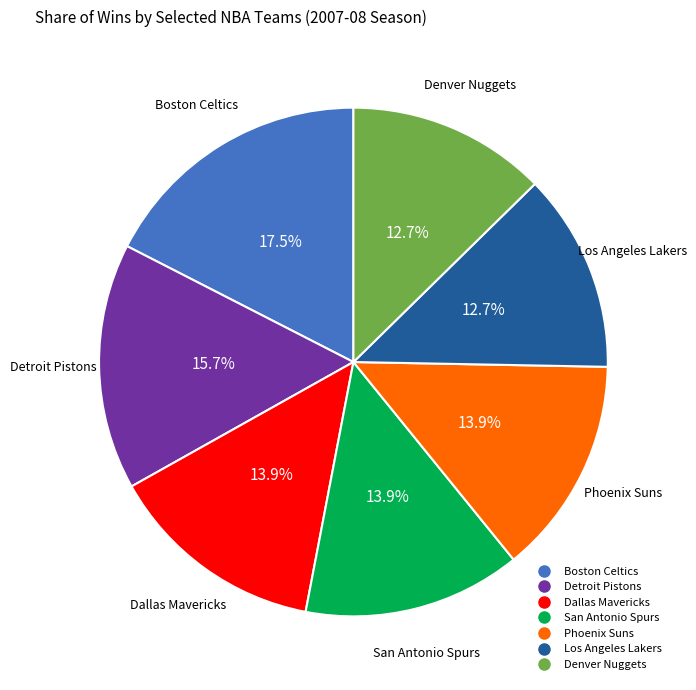

How many slices are in this pie chart?

7